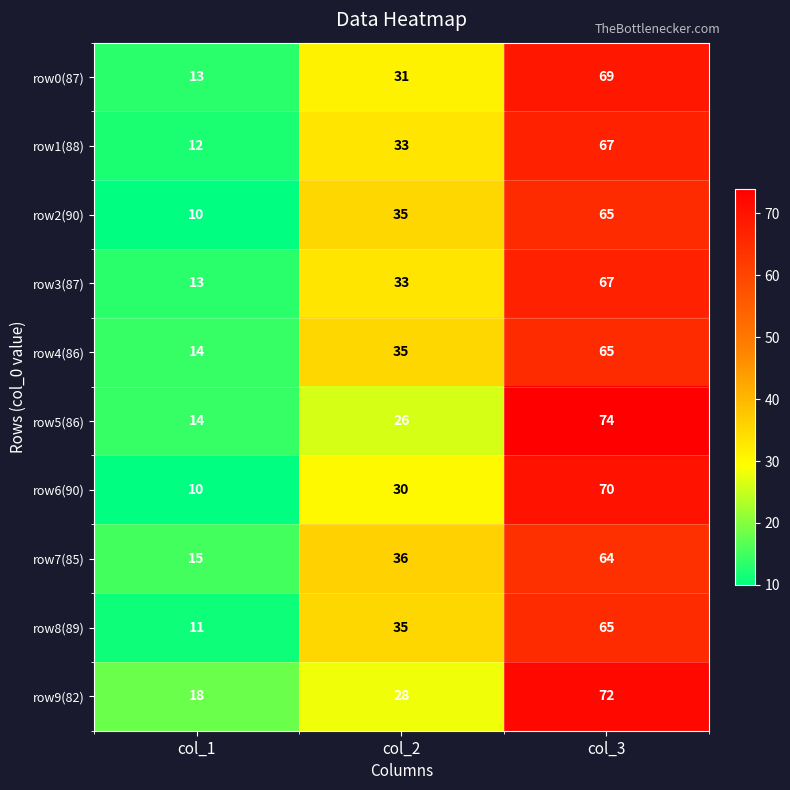

Reading left to right, what are all the values shown in this chart?

row0(87): col_1=13	col_2=31	col_3=69
row1(88): col_1=12	col_2=33	col_3=67
row2(90): col_1=10	col_2=35	col_3=65
row3(87): col_1=13	col_2=33	col_3=67
row4(86): col_1=14	col_2=35	col_3=65
row5(86): col_1=14	col_2=26	col_3=74
row6(90): col_1=10	col_2=30	col_3=70
row7(85): col_1=15	col_2=36	col_3=64
row8(89): col_1=11	col_2=35	col_3=65
row9(82): col_1=18	col_2=28	col_3=72